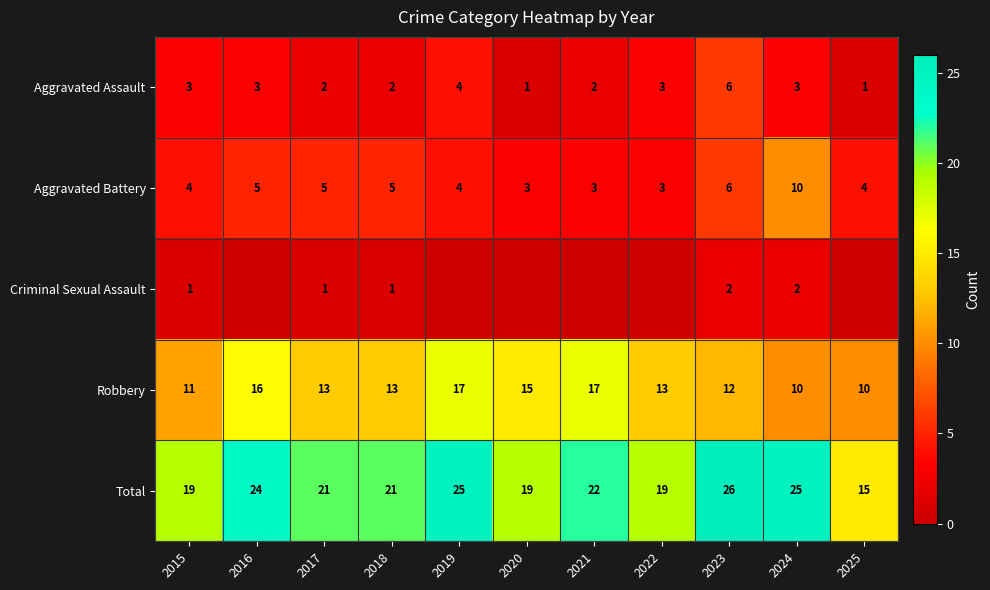

What is the sum of all Aggravated Assault values?

30